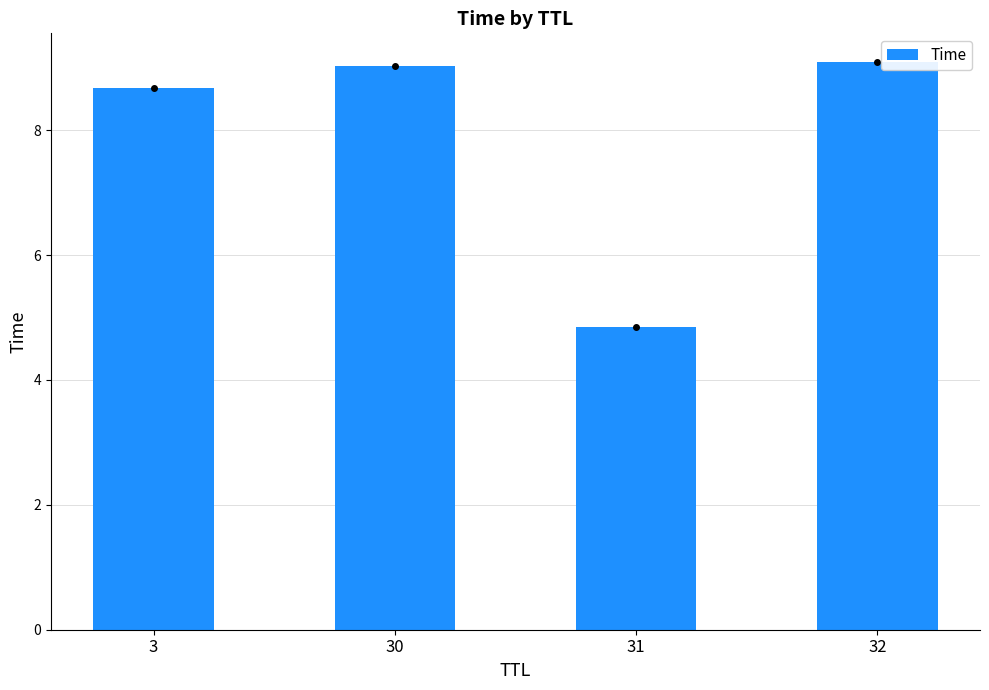

Is it true that the value at 3 is 8.7?

True